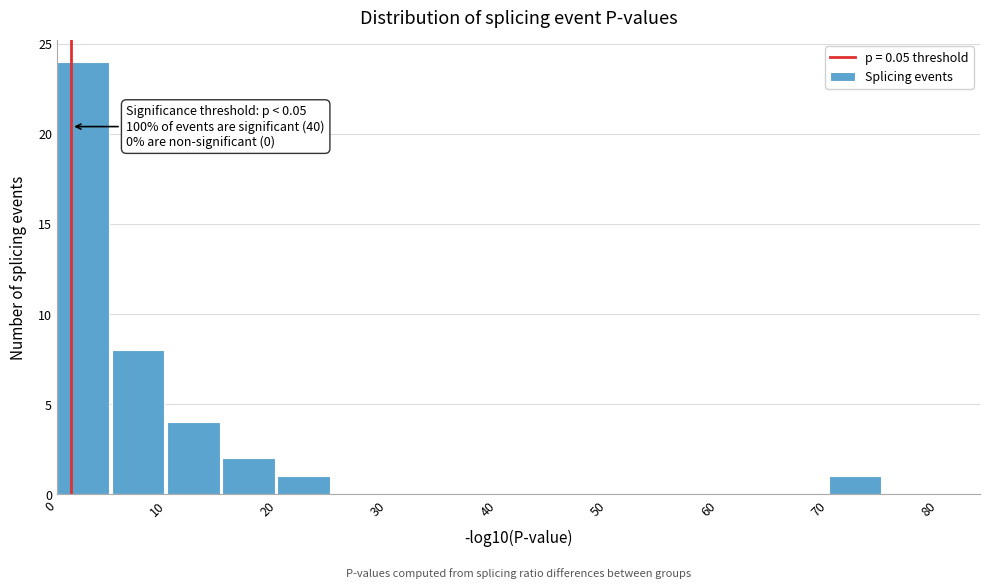

Over which range of the x-axis is the bar tallest?

0 to 5